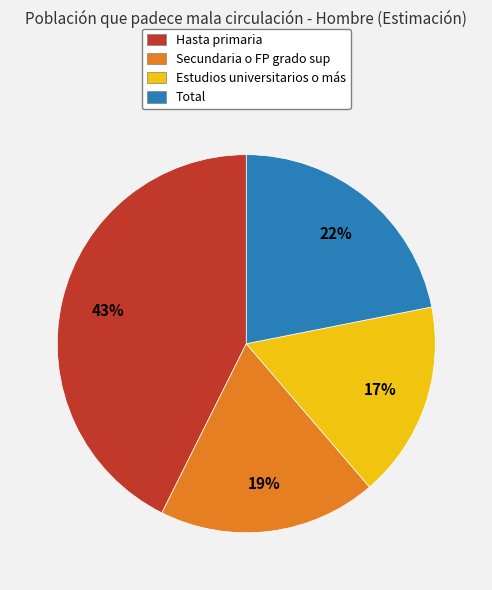

Do Estudios universitarios o más and Total together represent more than half of the pie?

No